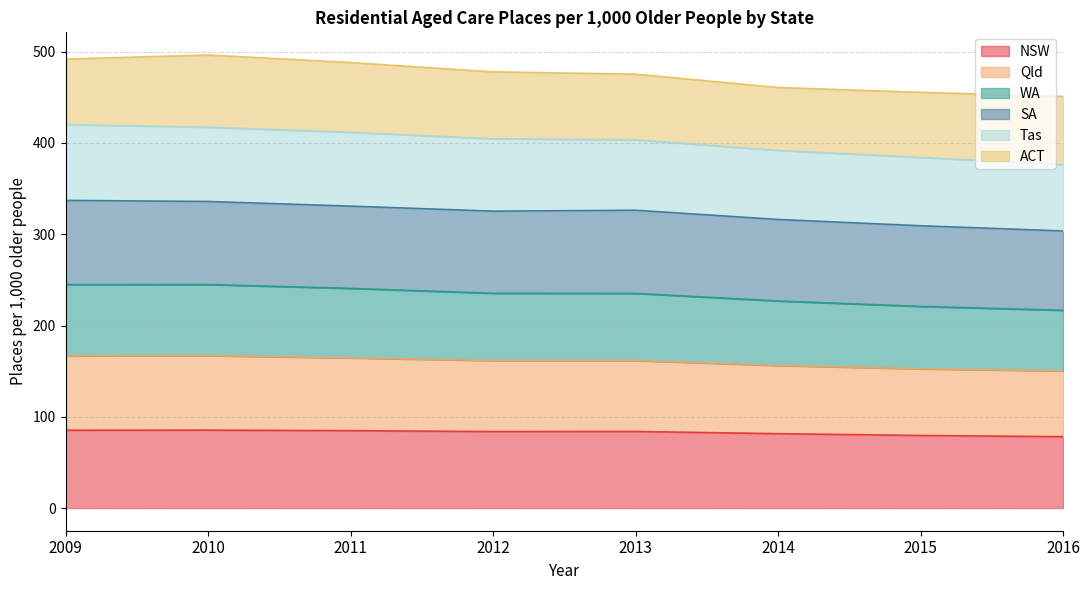

What is the total value across all series at 2016?

451.0